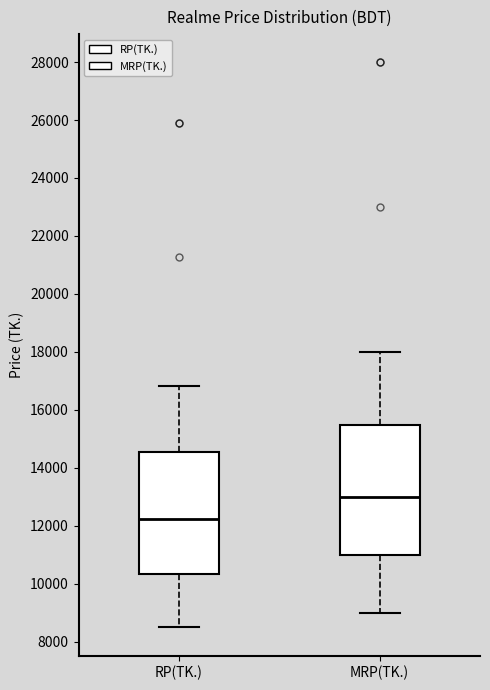

Where does the median line of the box for MRP(TK.) sit on the y-axis? The values are not printed on the chart, so give them approximately, as read against the axis.

13000